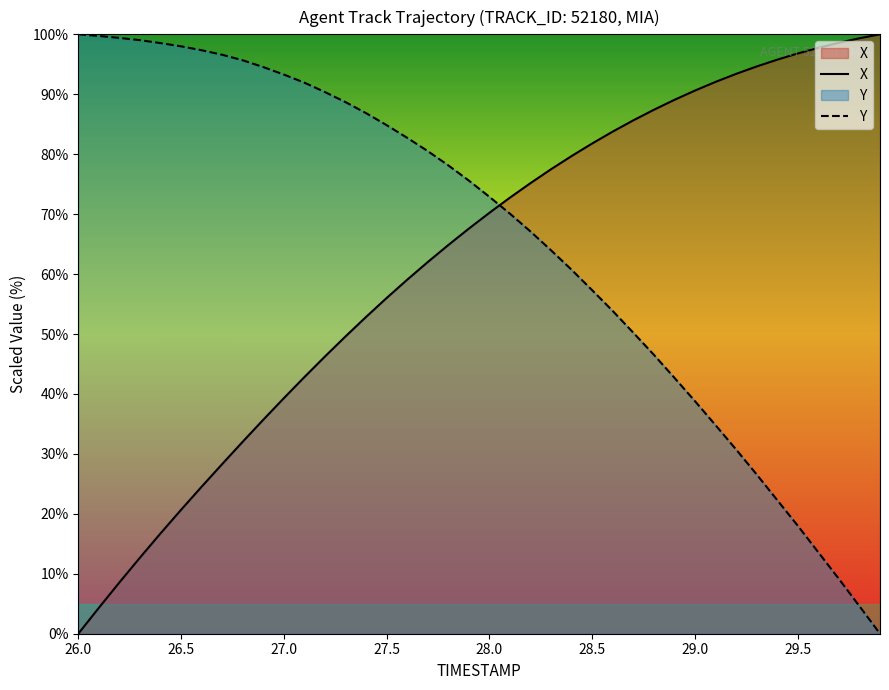

What is the highest value of the Y series?

100.0